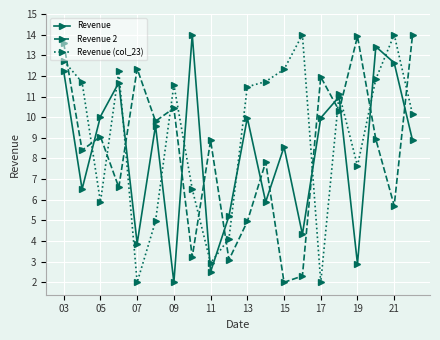

What is the average value of the Revenue 2 series?

8.4